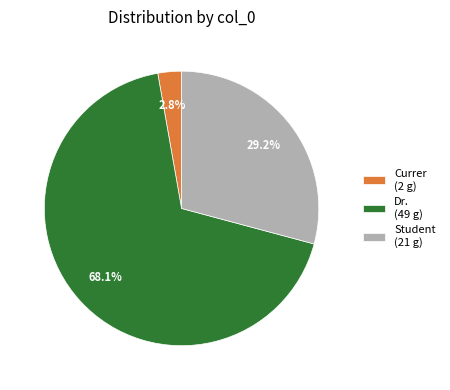

Which category has the smallest portion of the pie?

Currer